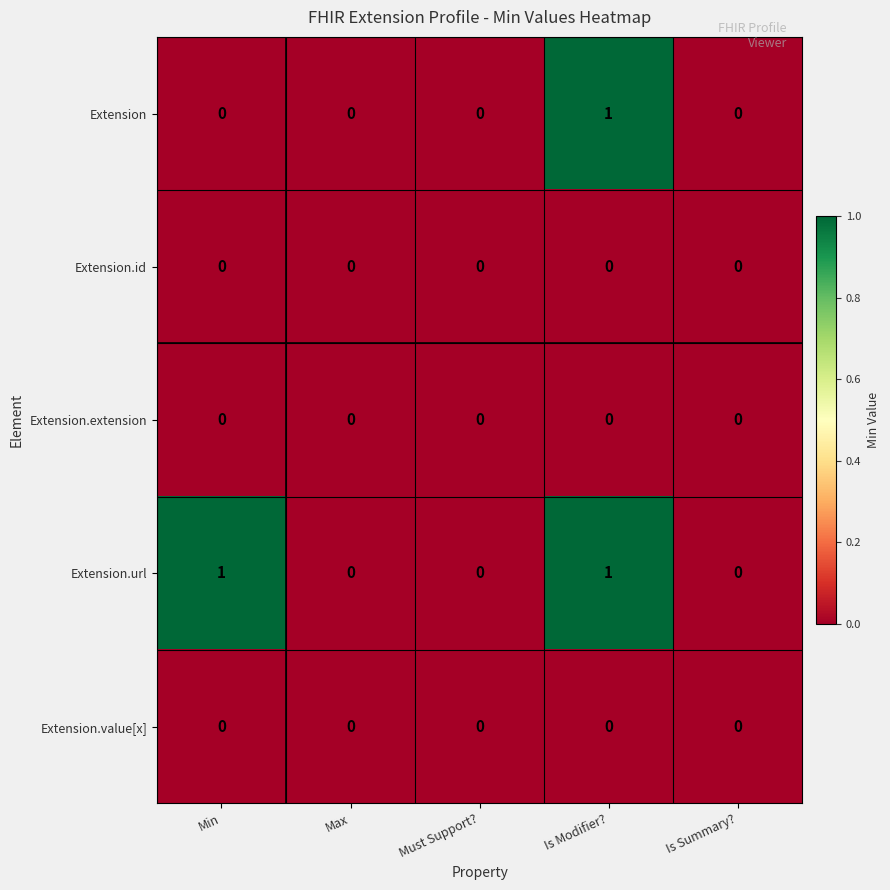

Reading left to right, extract all data points from this chart.

Extension: 0	0	0	1	0
Extension.id: 0	0	0	0	0
Extension.extension: 0	0	0	0	0
Extension.url: 1	0	0	1	0
Extension.value[x]: 0	0	0	0	0